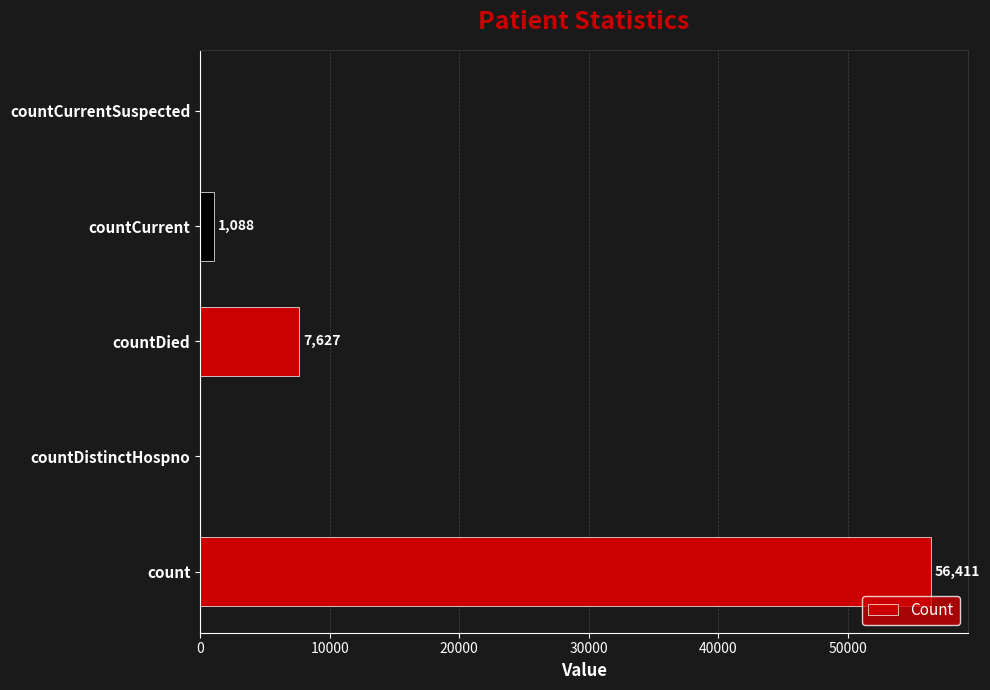

Reading top to bottom, transcribe all the data shown in this chart.

countCurrentSuspected=0	countCurrent=1088	countDied=7627	countDistinctHospno=0	count=56411